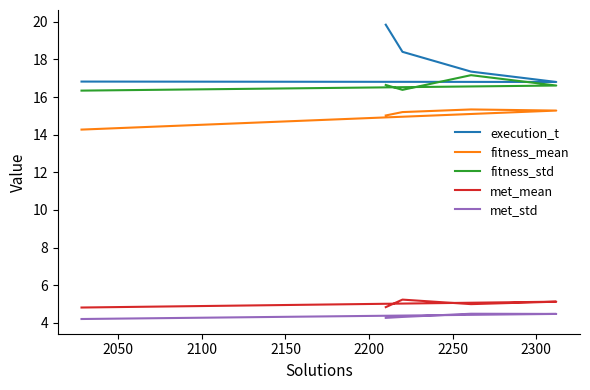

Which series has the widest spread of values?

execution_t